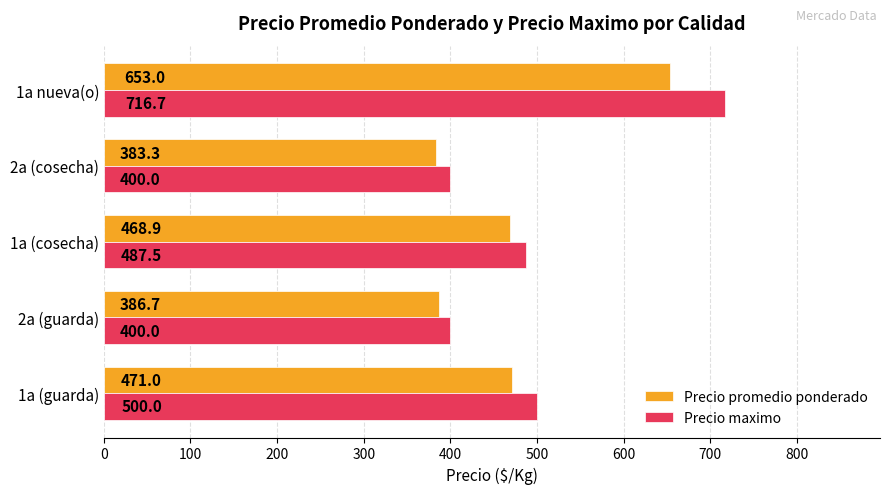

What is the maximum value shown in the chart?

716.7